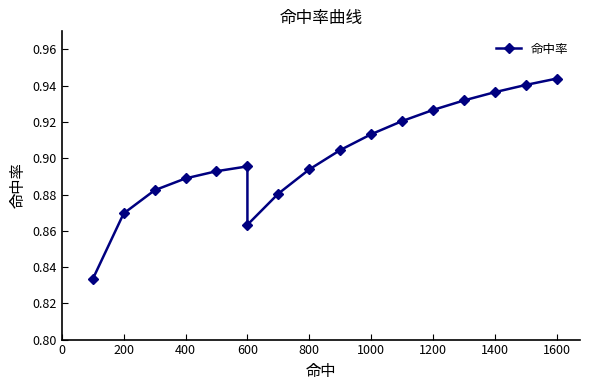

Count the values in the range 0 to 1.

17